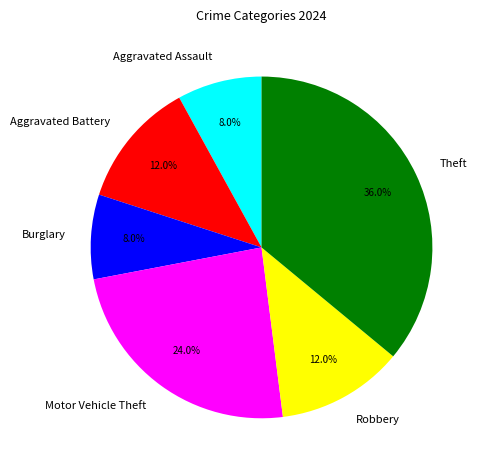

Is there any slice that represents more than half of the pie?

No